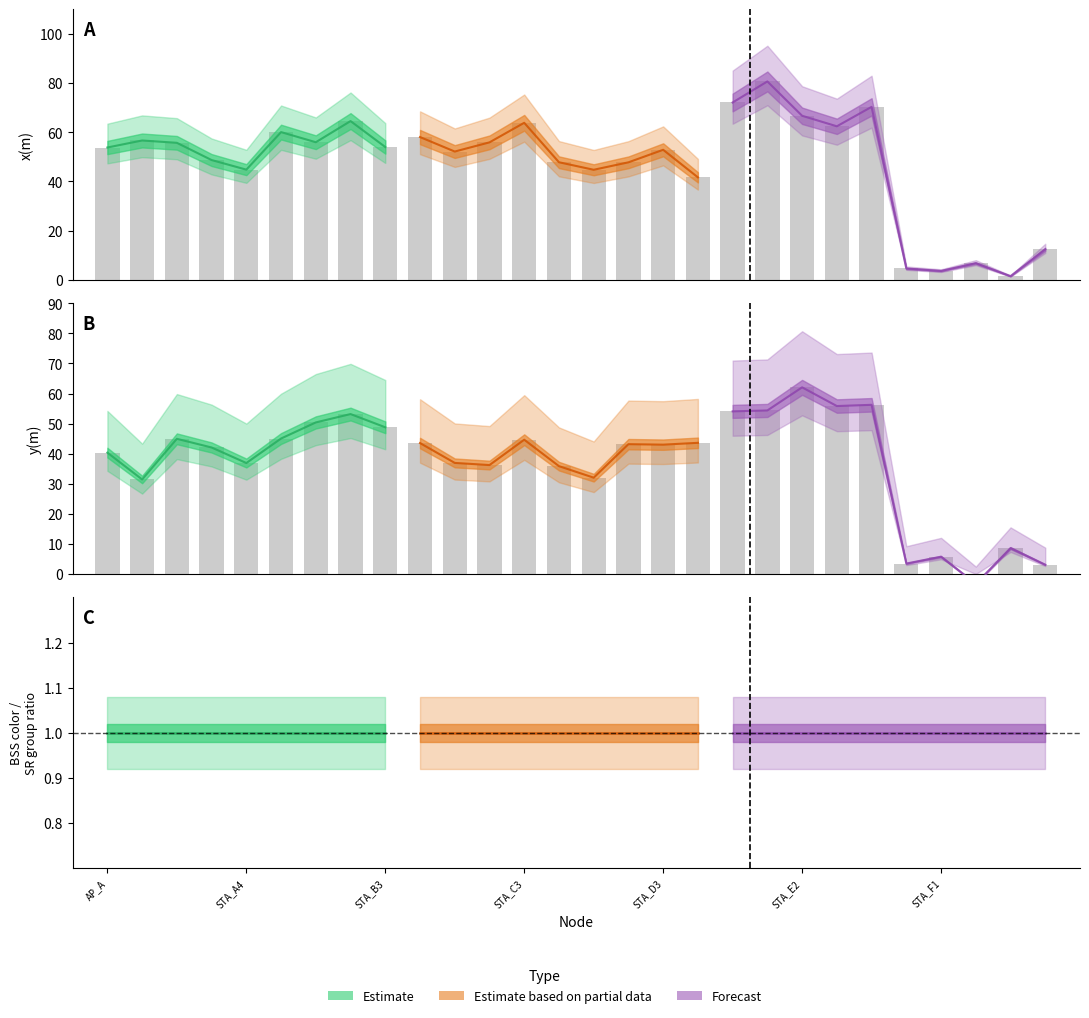

Does the chart contain stacked bars?

No